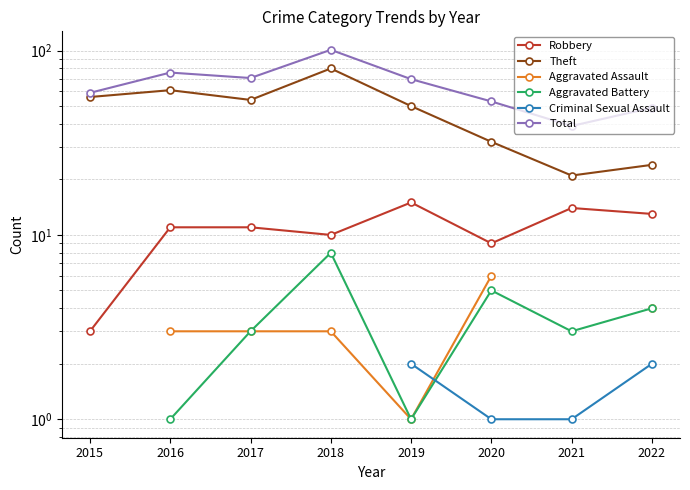

Is this an area chart (filled region under the line)?

No